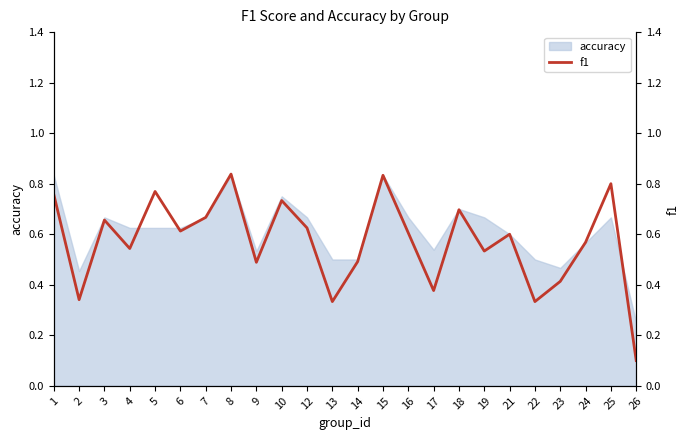

What is the value of the 4th point from the left?

0.5